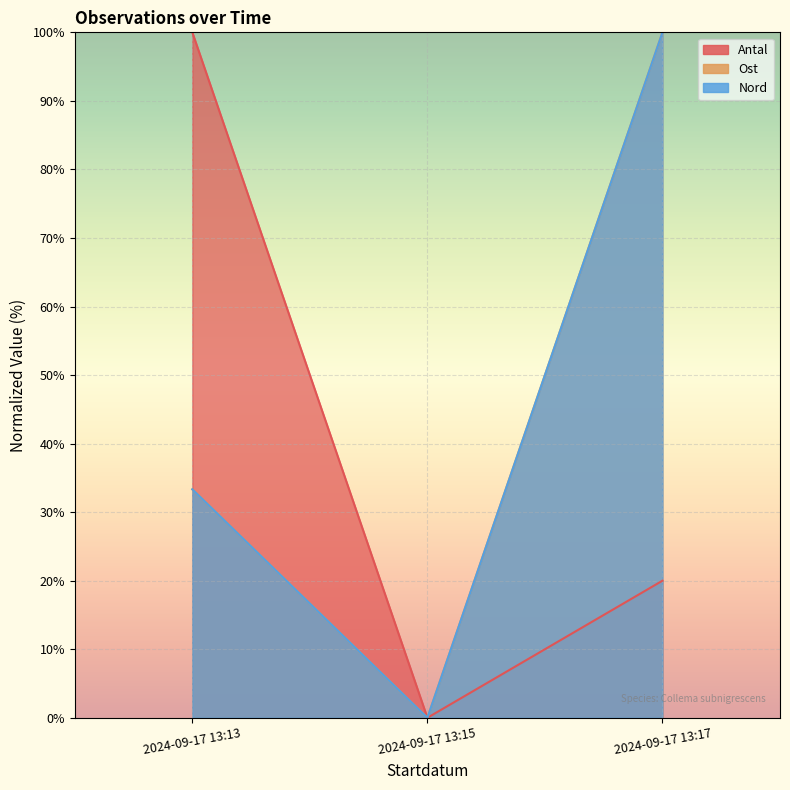

Between 2024-09-17 13:15 and 2024-09-17 13:17, which is larger?

2024-09-17 13:17